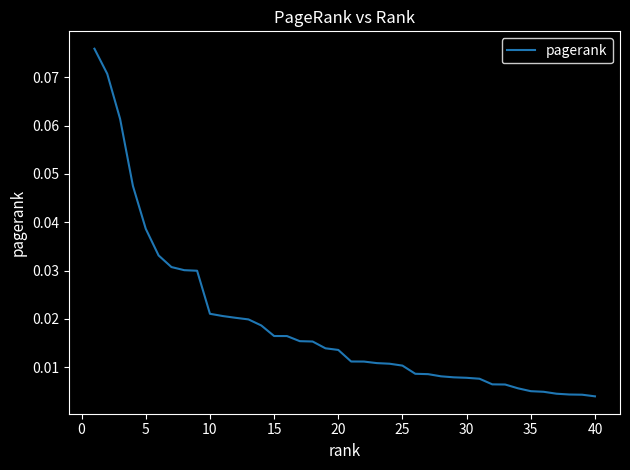

How many lines are shown in the chart?

1